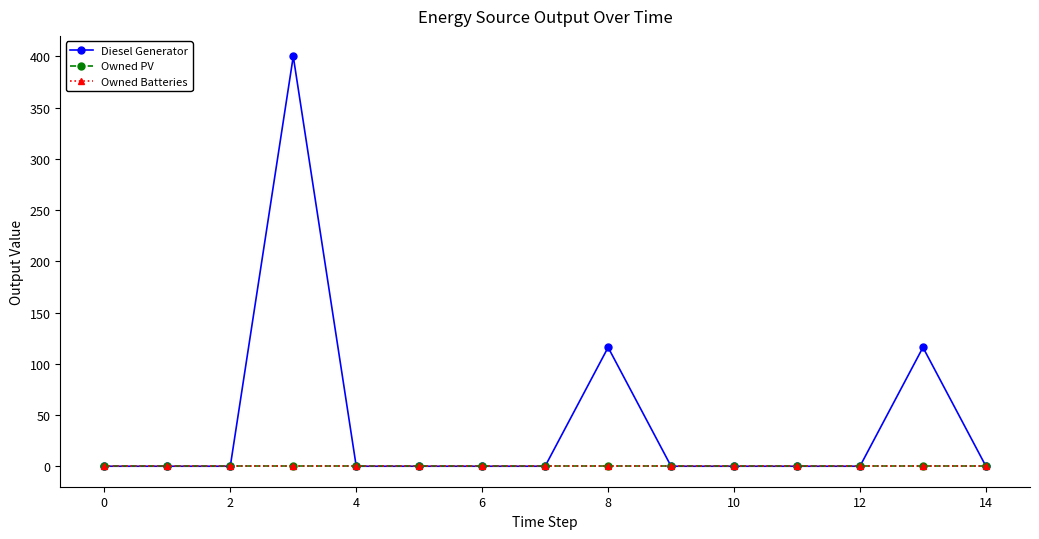

Is this an area chart (filled region under the line)?

No